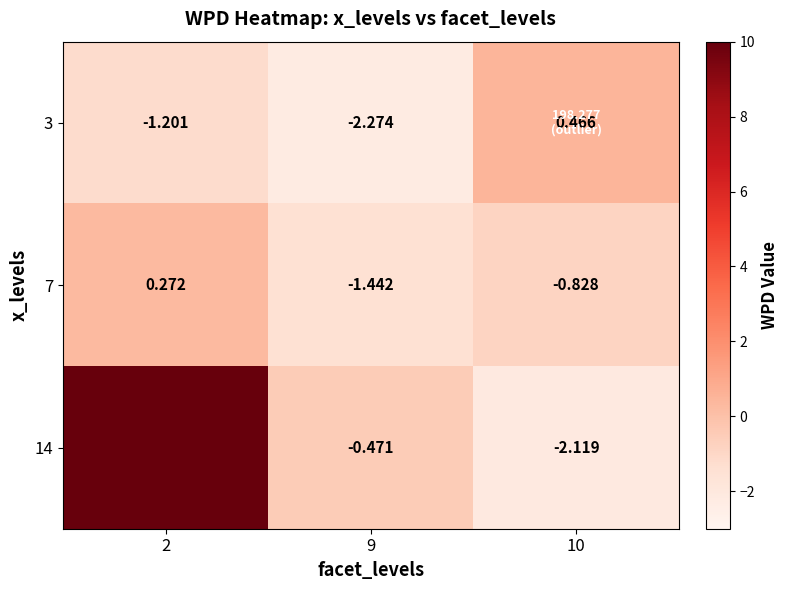

The 14 series shows -0.8 at 10. True or false?

False